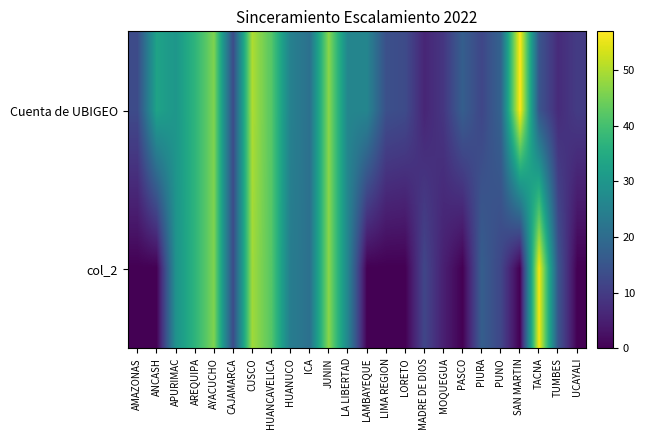

Between ICA and PUNO, which series saw the biggest shift?

col_2